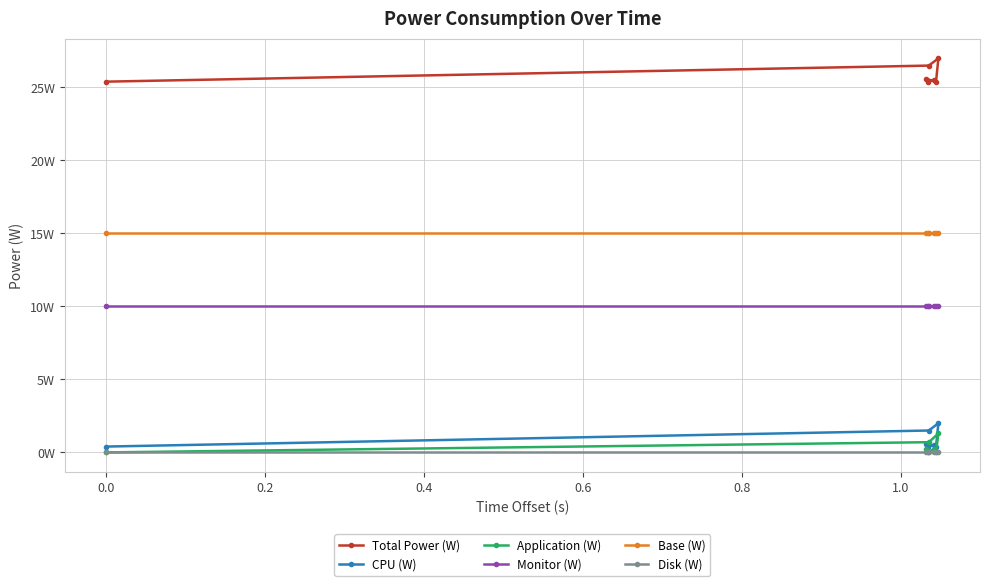

True or false: Monitor (W) has a value of 10.0 at 1.0.

True